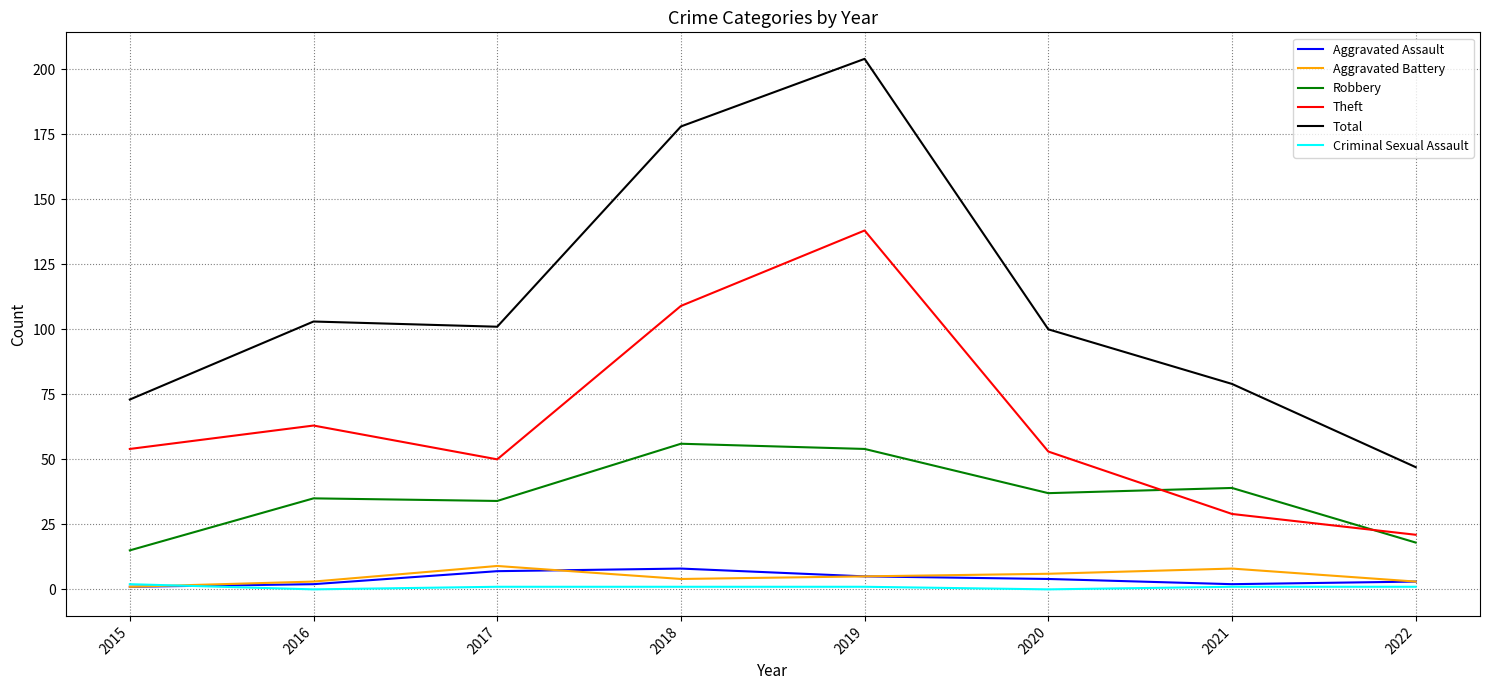

In Aggravated Assault, how many points are lower than both neighbors (excluding endpoints)?

1